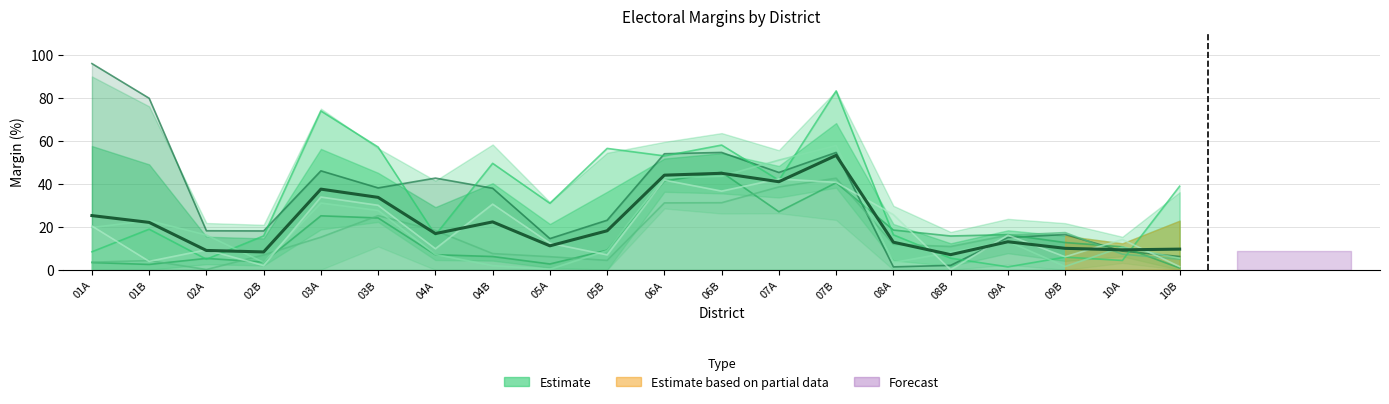

What is the change in value from 05A to 09B?

-1.2